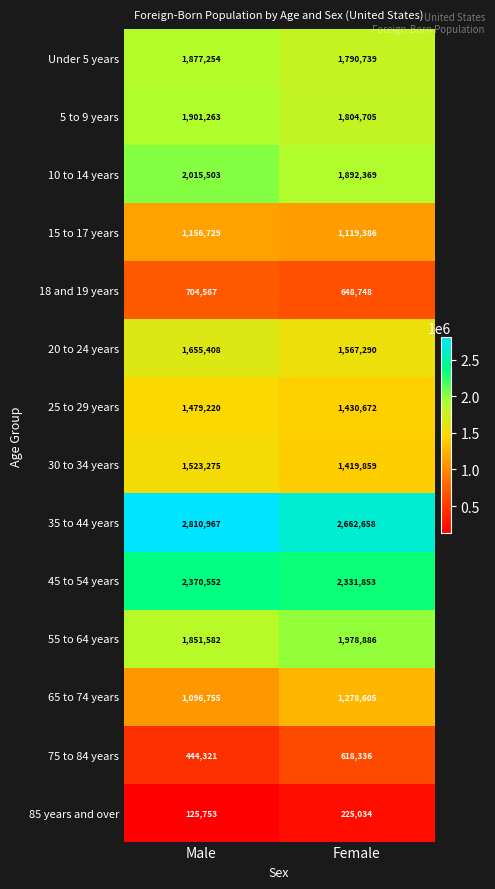

What is the difference between the highest and lowest values at Male?

2685214